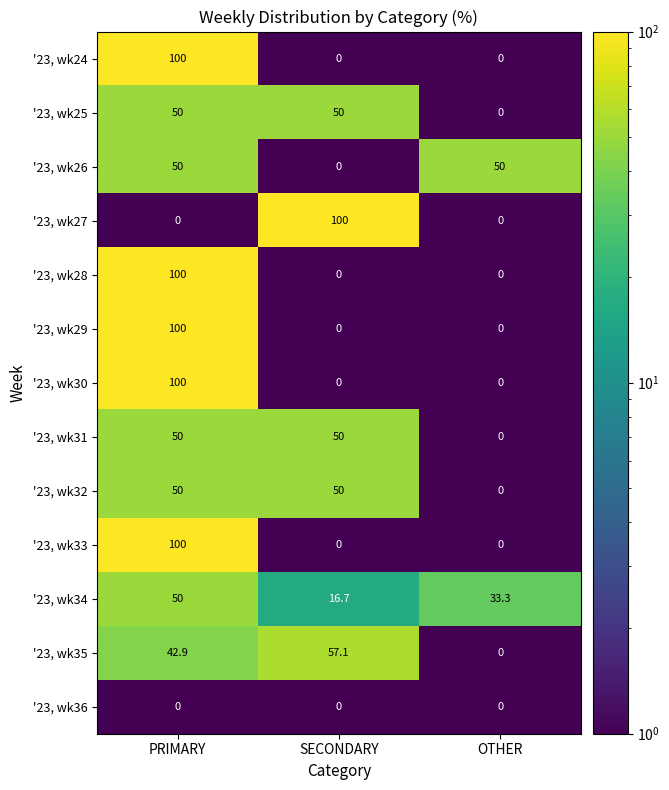

What is the spread (max minus min) of values at OTHER?

50.0